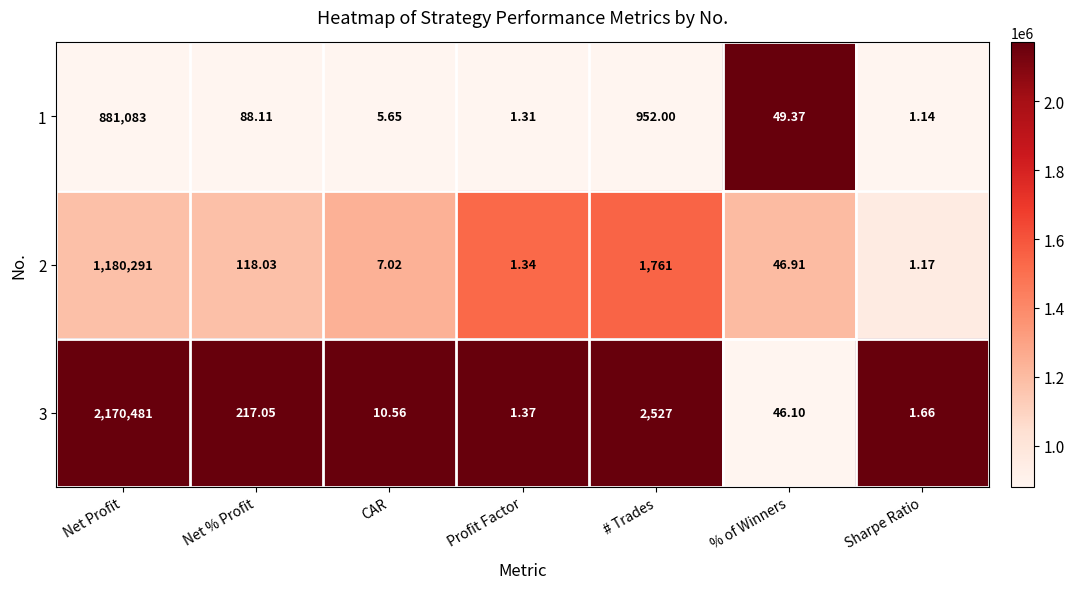

Which category has the lowest value across all series?

Sharpe Ratio